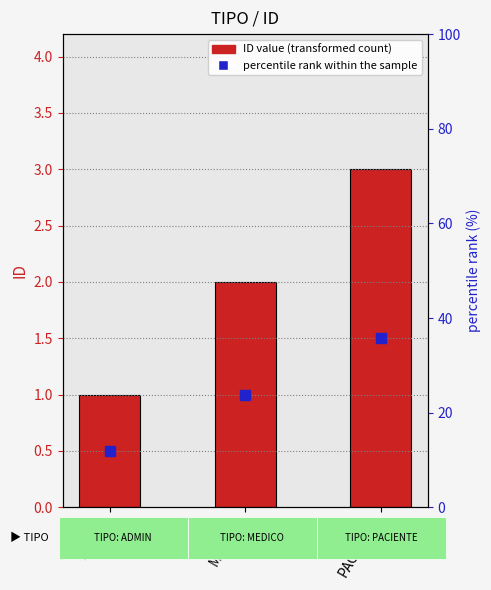

Which label corresponds to the largest value in the chart?

PACIENTE